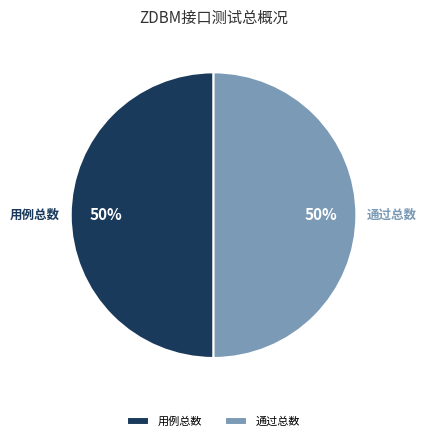

Is the sum of 通过总数 and 用例总数 greater than half?

Yes